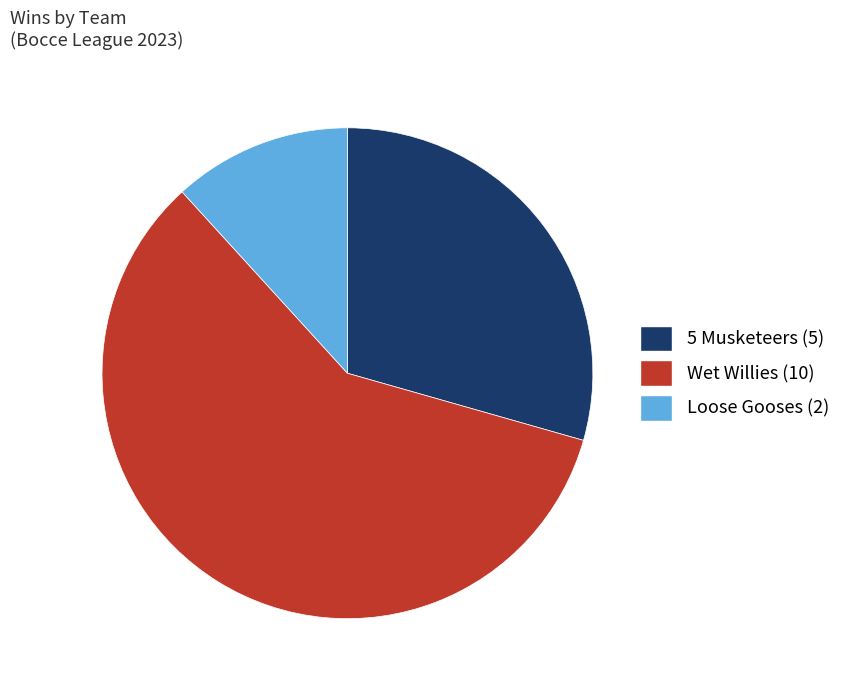

Is it true that Wet Willies (10) is 73% of the pie?

False